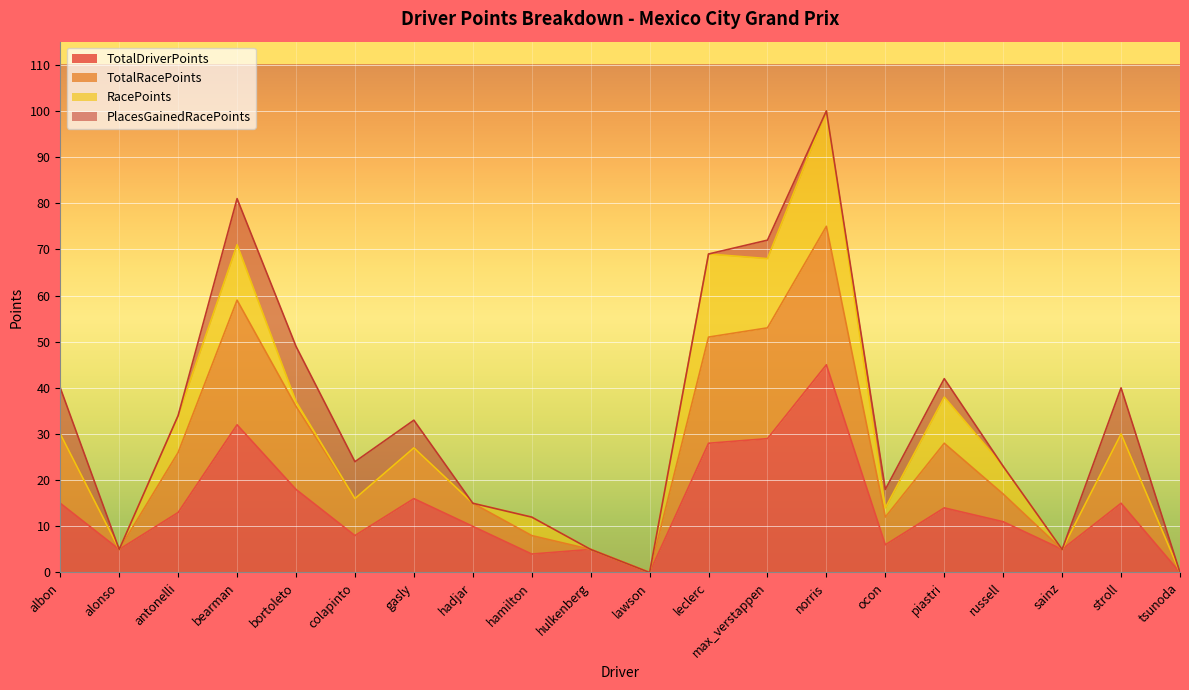

What is the difference between the TotalRacePoints values at lawson and alonso?

5